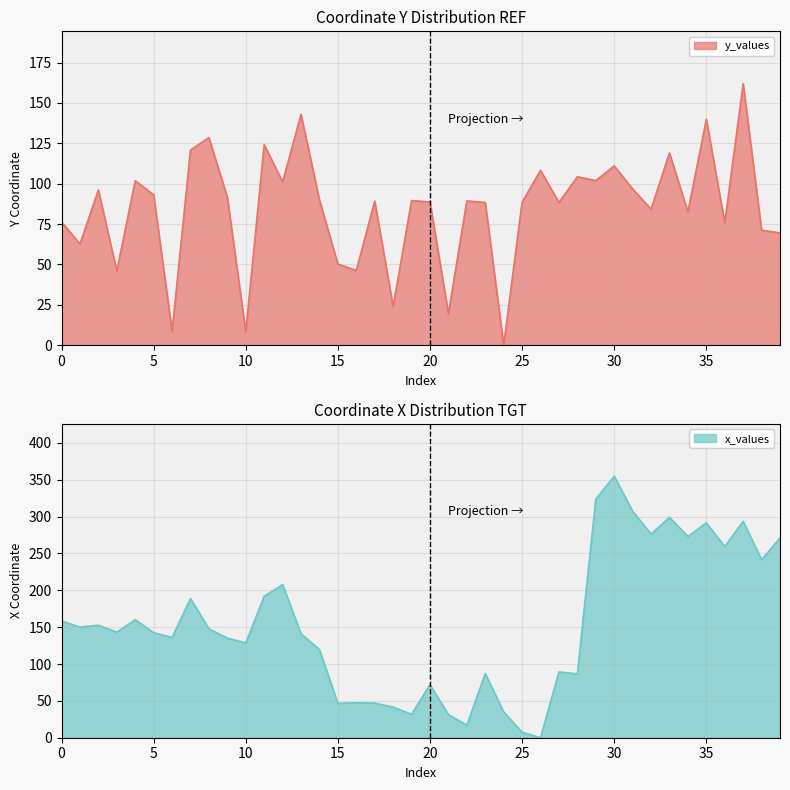

What is the approximate value of y_values at 10?

8.3